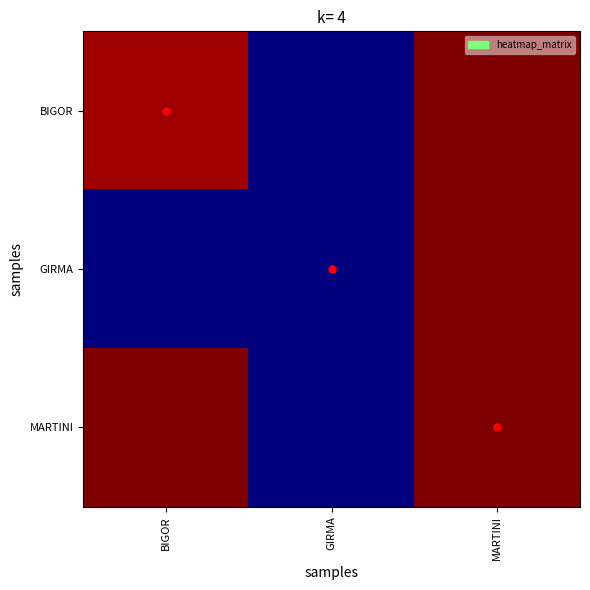

What is the maximum value shown in the chart?

99127